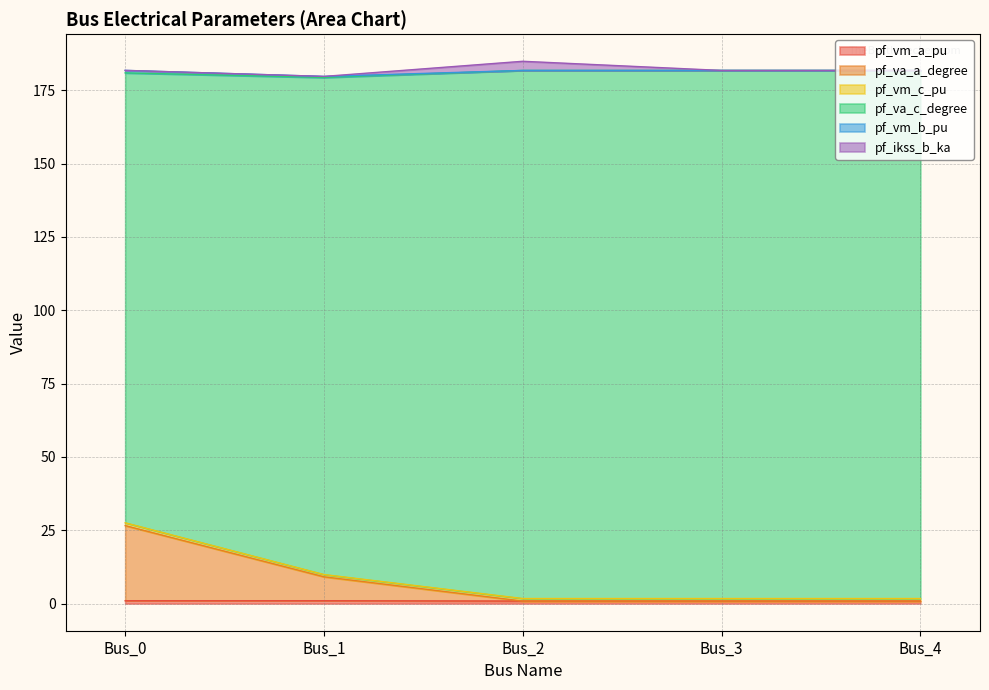

What is the average value of the pf_vm_a_pu series?

0.9